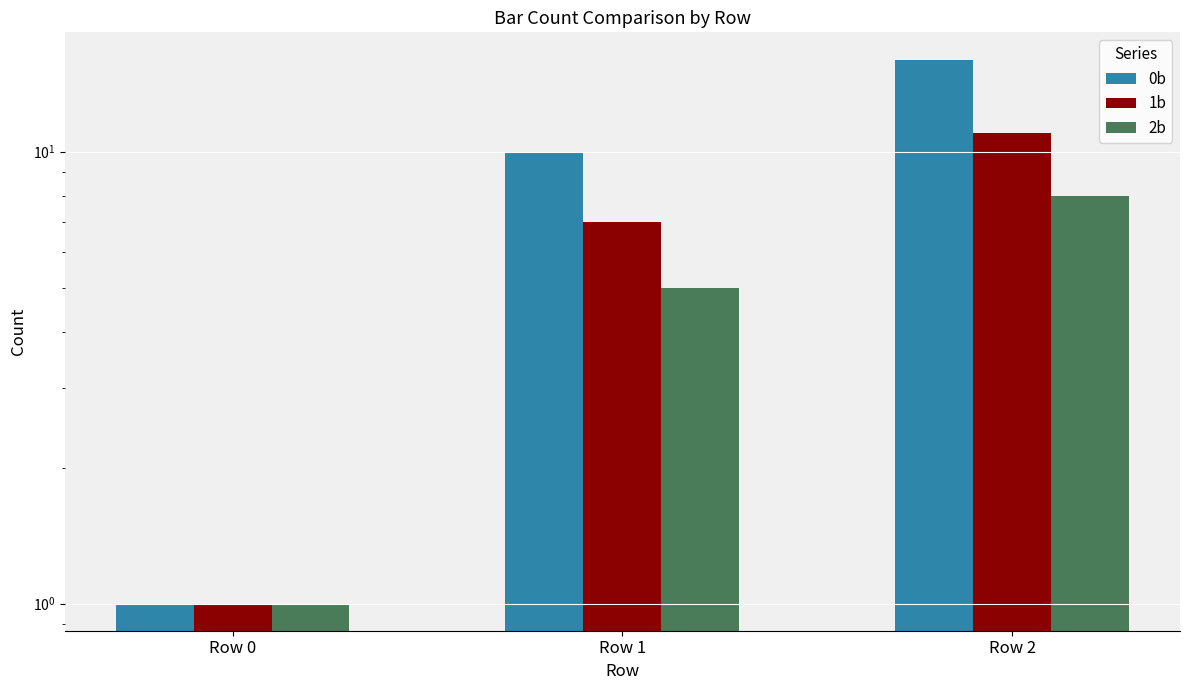

How many data points in 0b are above 10?

1